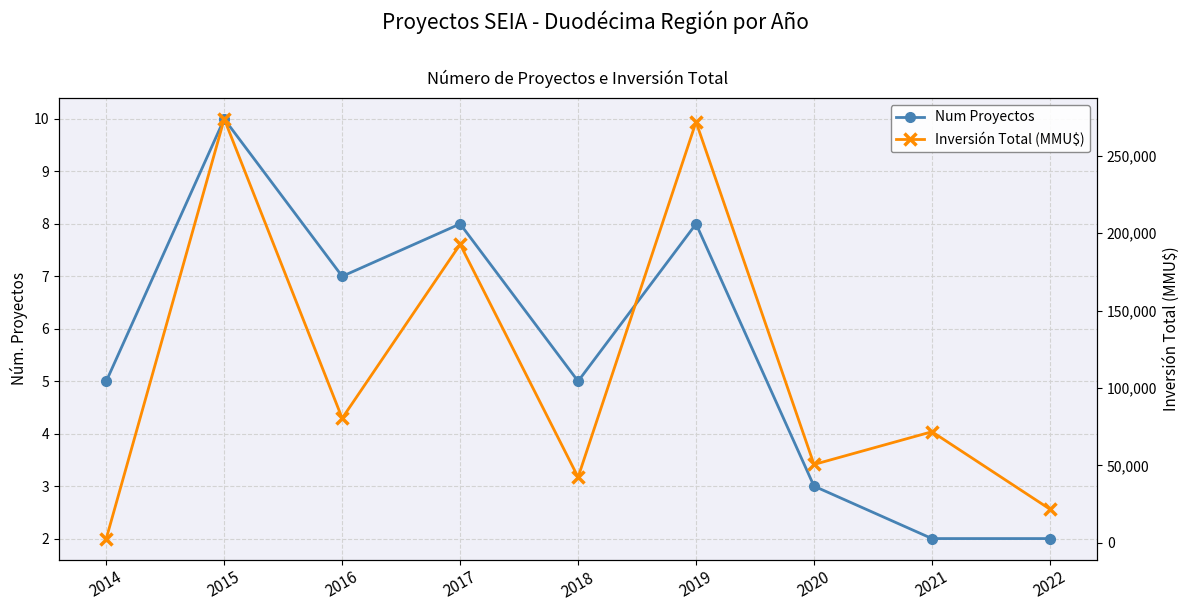

In Num Proyectos, how many points are higher than both neighbors (excluding endpoints)?

3